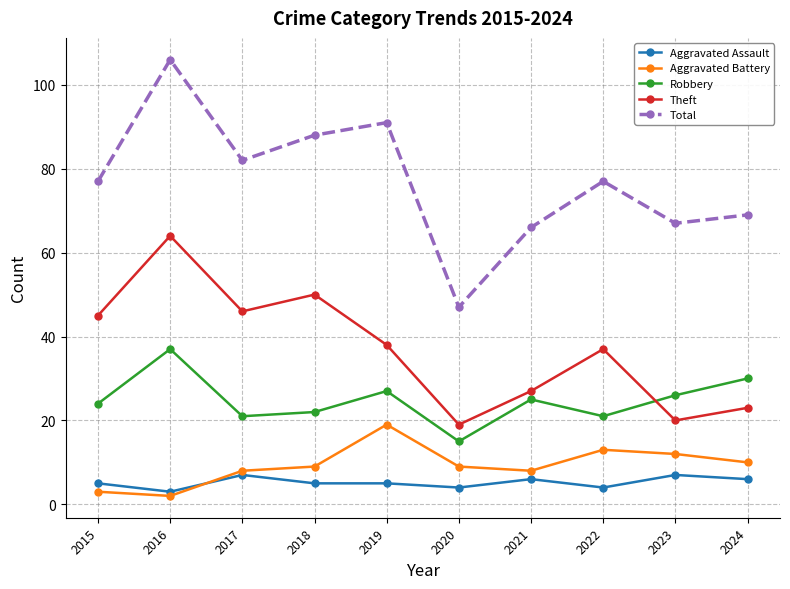

The Robbery series shows 22 at 2018. True or false?

True